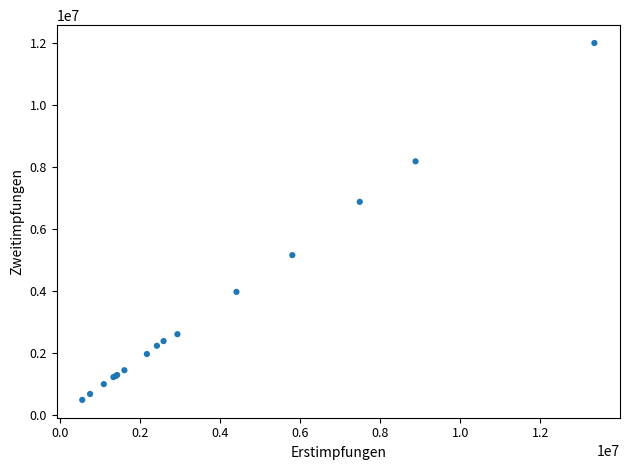

What Y value in the scatter plot is closest to 6242332?

6874138